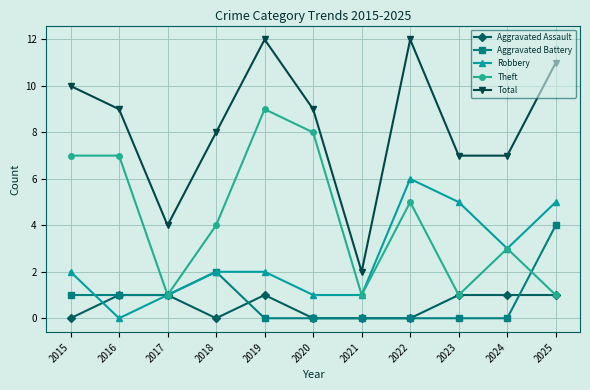

True or false: Aggravated Assault and Total cross at least once.

False